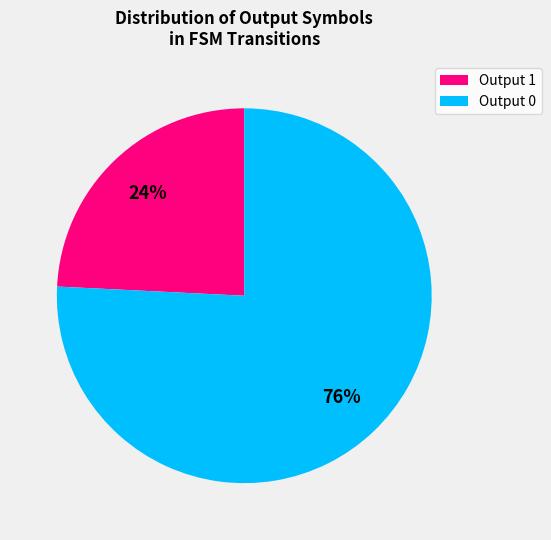

Does any single category account for the majority?

Yes